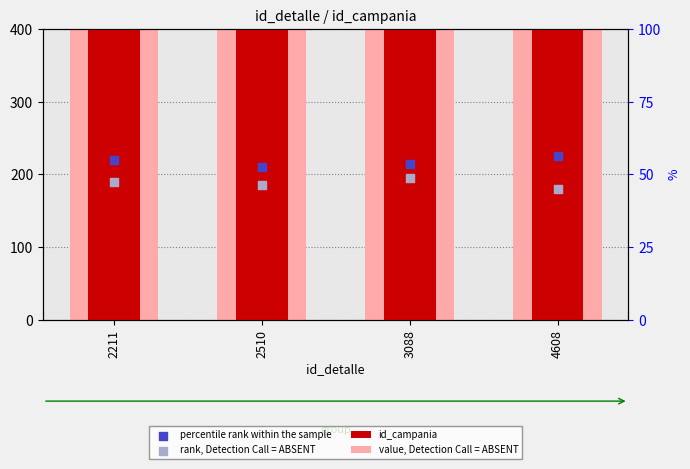

What are all the series names shown in the legend?

id_campania, value, Detection Call = ABSENT, percentile rank within the sample, rank, Detection Call = ABSENT